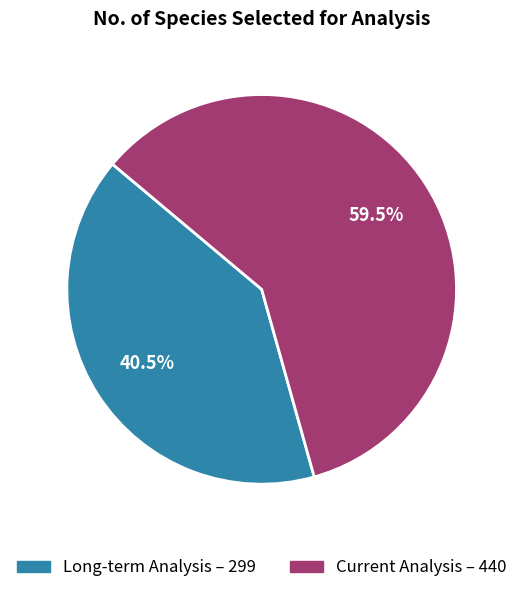

What is the smallest slice in the pie chart?

Long-term Analysis